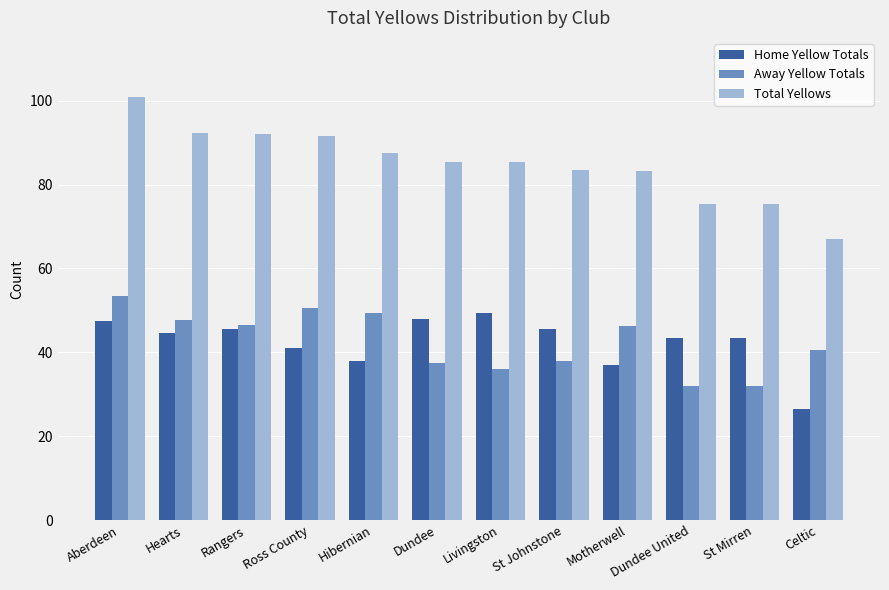

Which series has the widest spread of values?

Total Yellows